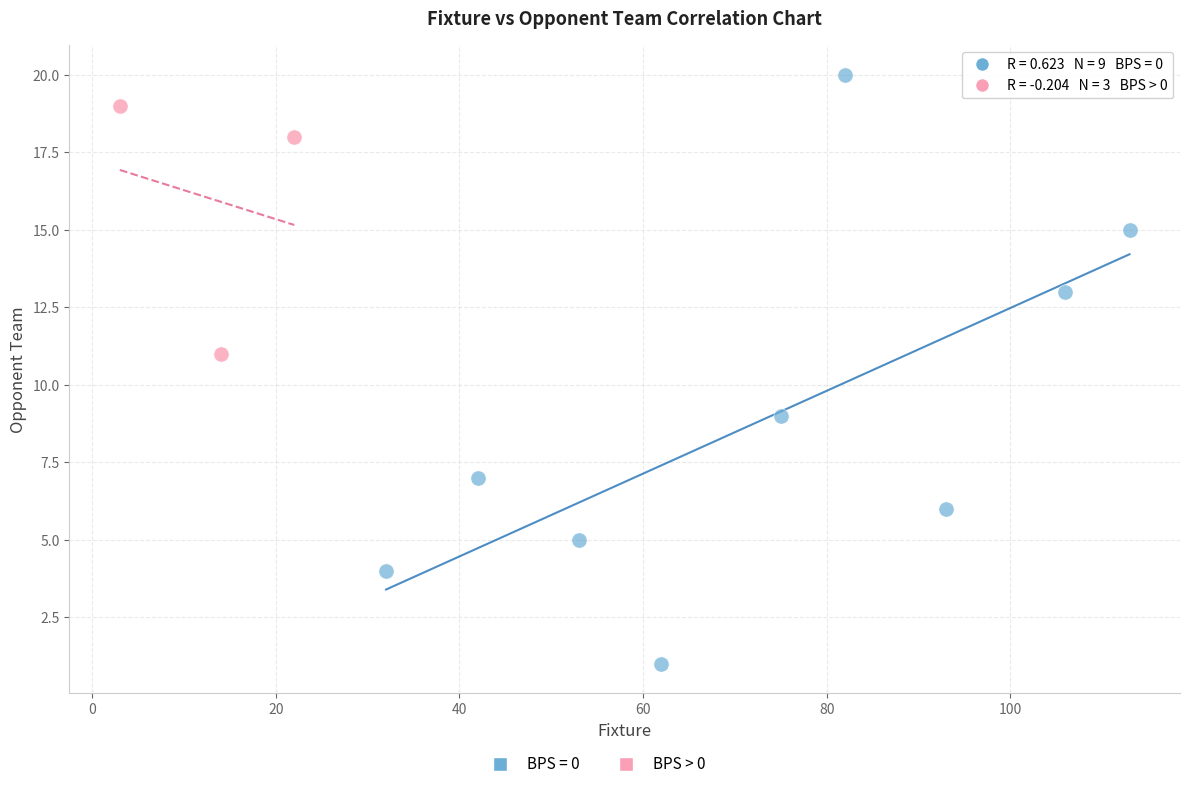

Which series has the largest Y range (max minus min)?

BPS = 0